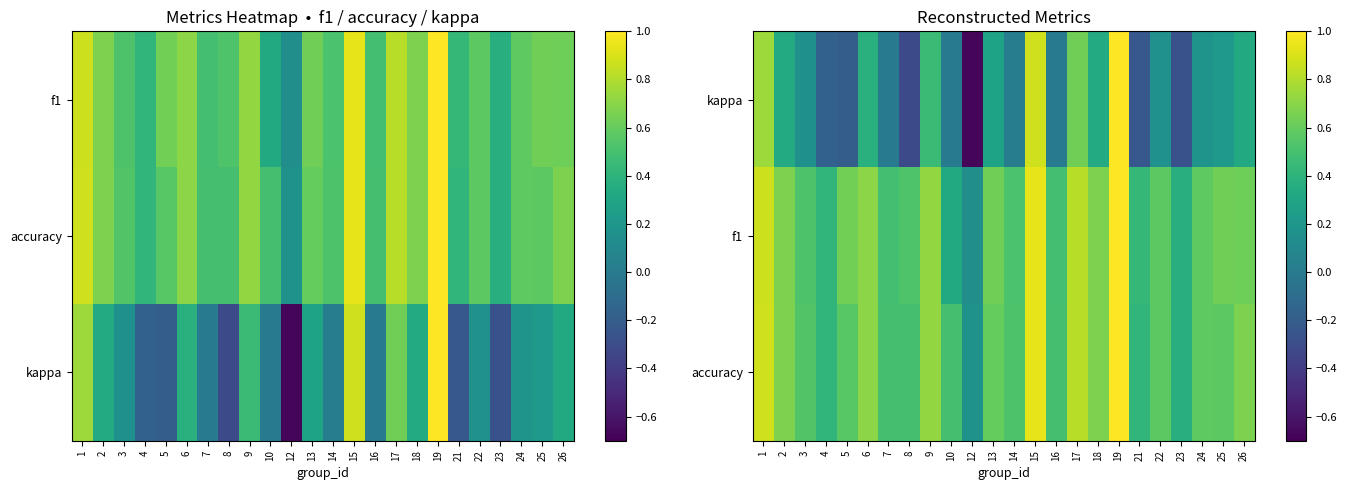

Between 13 and 16, which is larger?

13